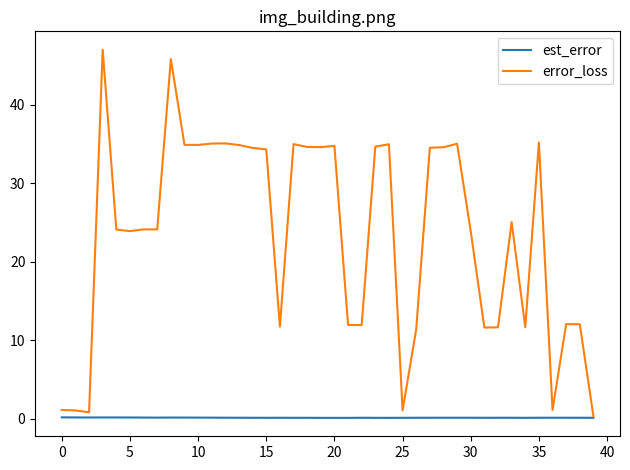

List the series in order of their overall mean, highest first.

error_loss, est_error